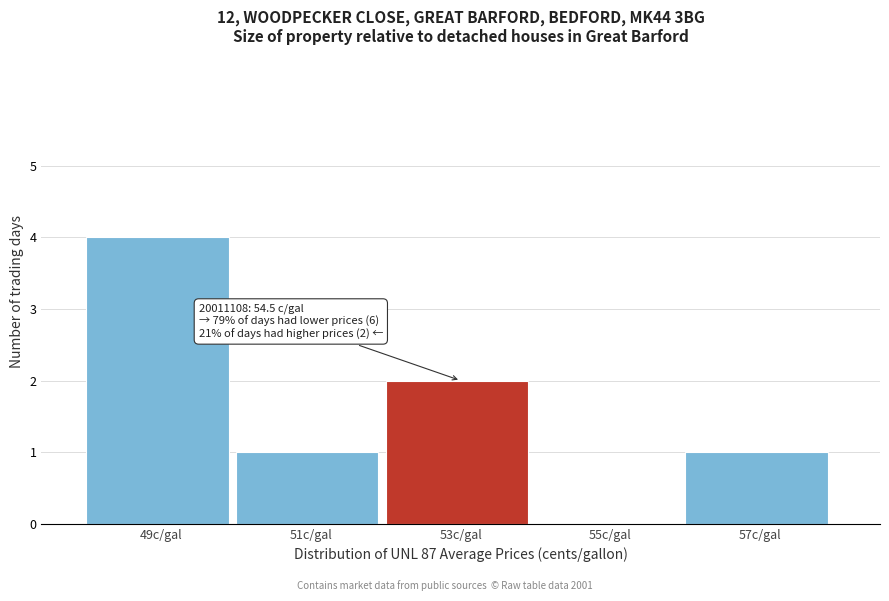

Reading left to right, what are all the values shown in this chart?

49c/gal=4	51c/gal=1	53c/gal=2	55c/gal=0	57c/gal=1